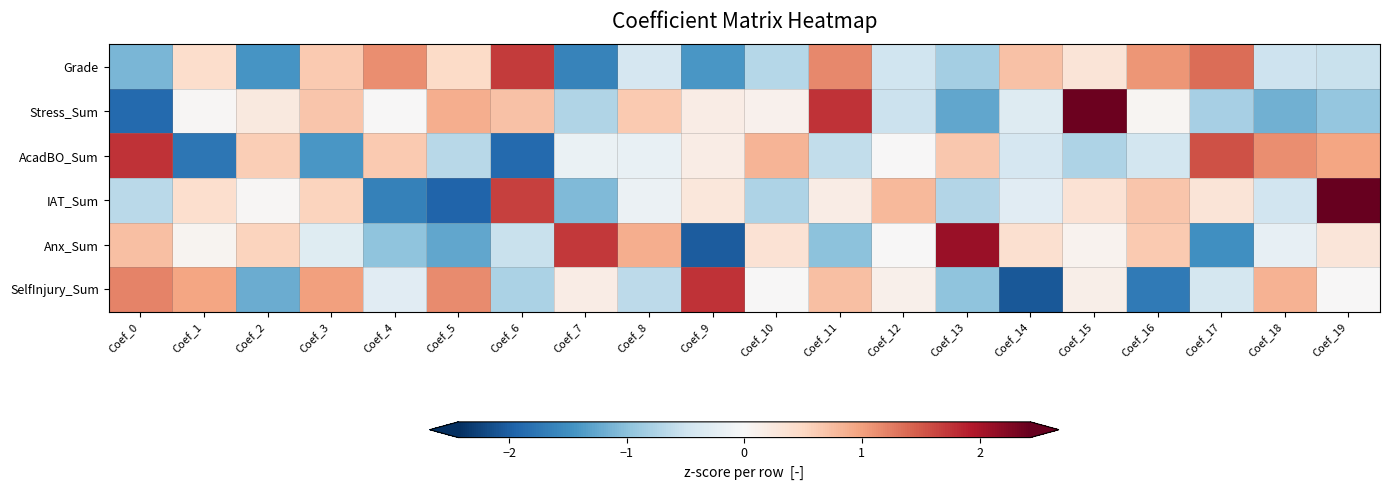

What is the total value across all series at Coef_13?

-1.0